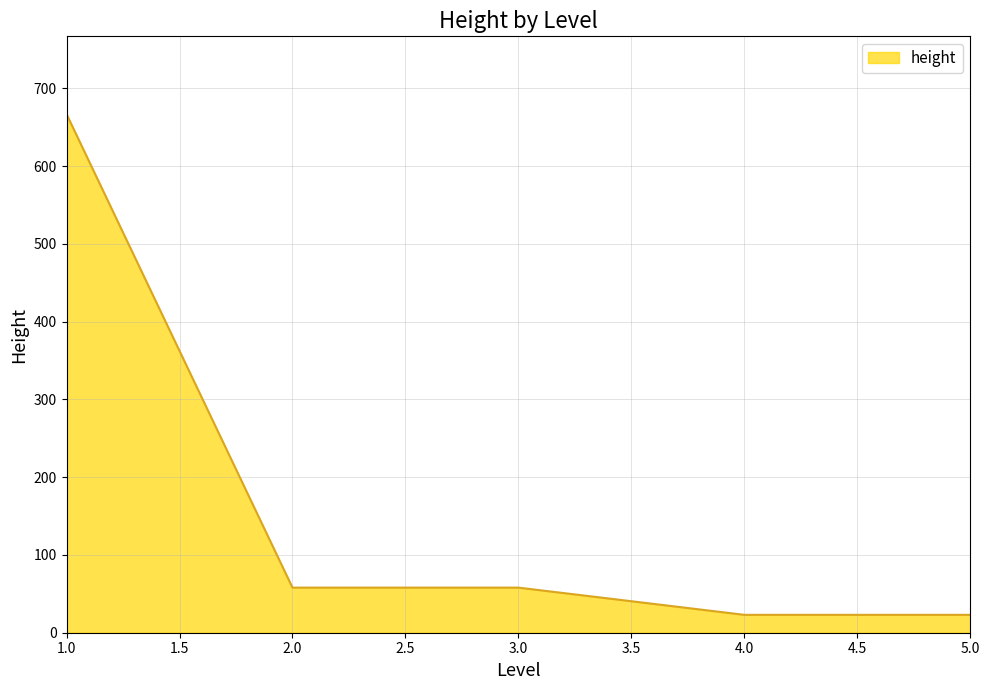

What is the change in value from 3.0 to 5.0?

-35